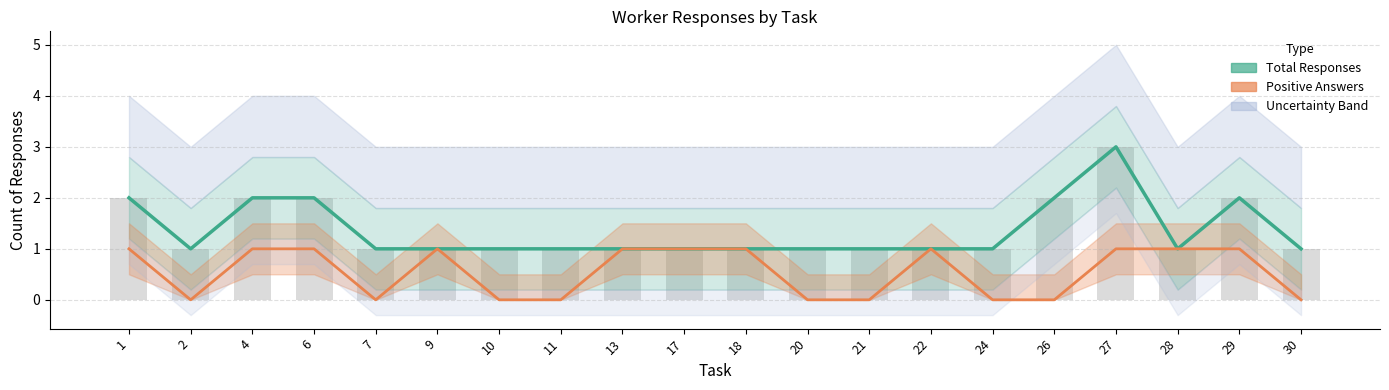

The Total Responses series shows 1 at 2. True or false?

True